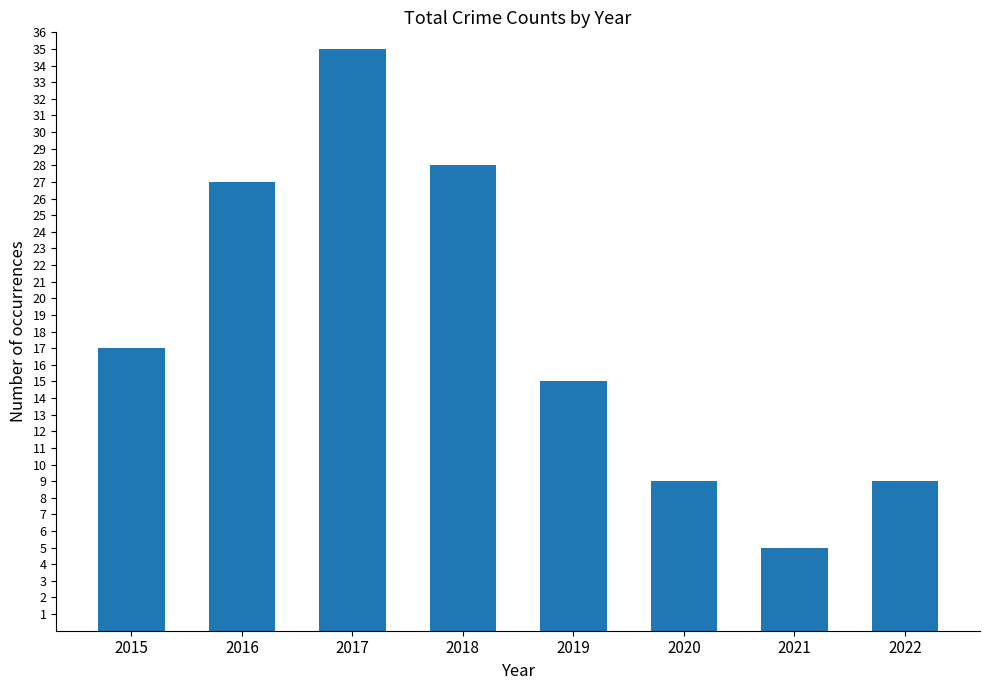

What value does the data have at 2021?

5